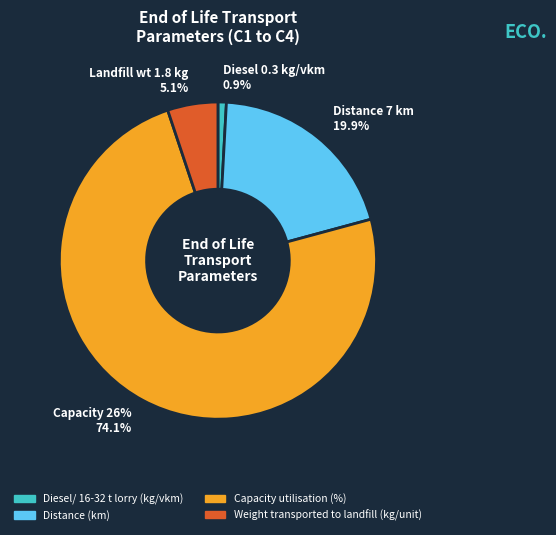

Is it true that Weight transported to landfill (kg/unit) is 5% of the pie?

True